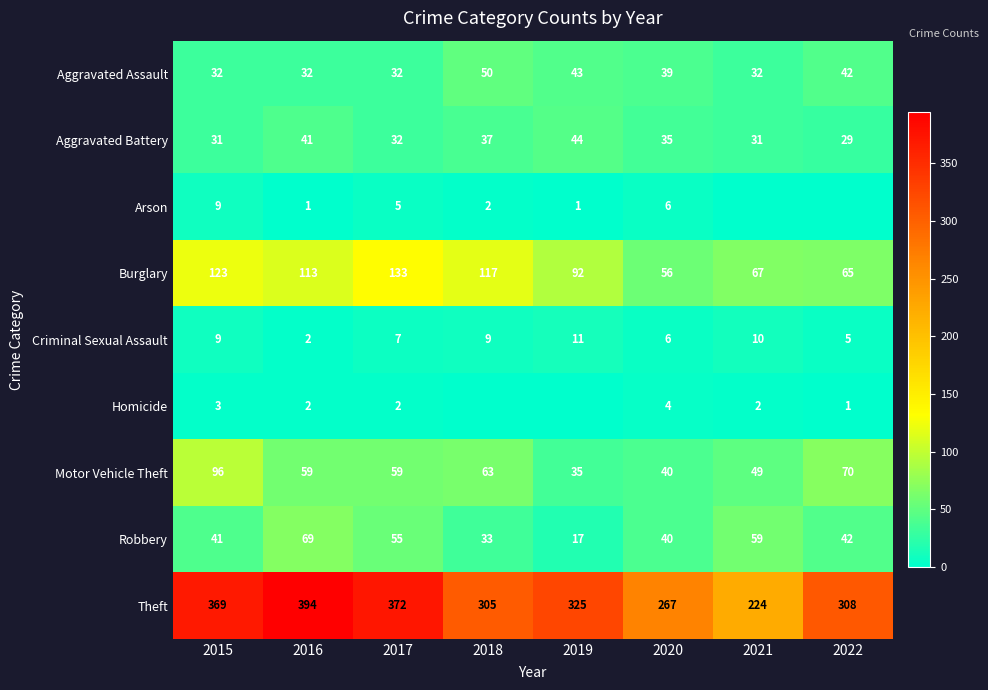

Is the value of Arson at 2018 greater than the value of Homicide at 2020?

No